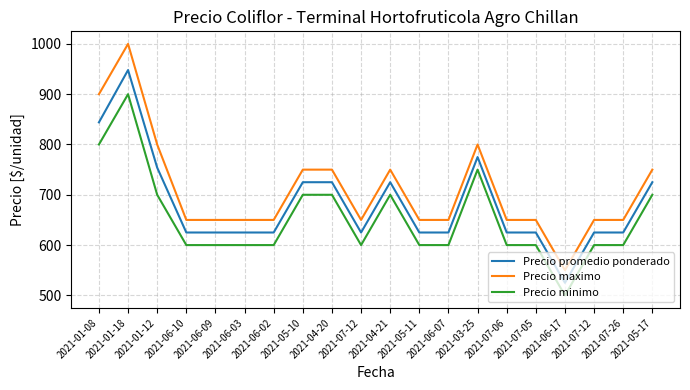

Which series changed the most between 2021-06-07 and 2021-07-06?

Precio promedio ponderado